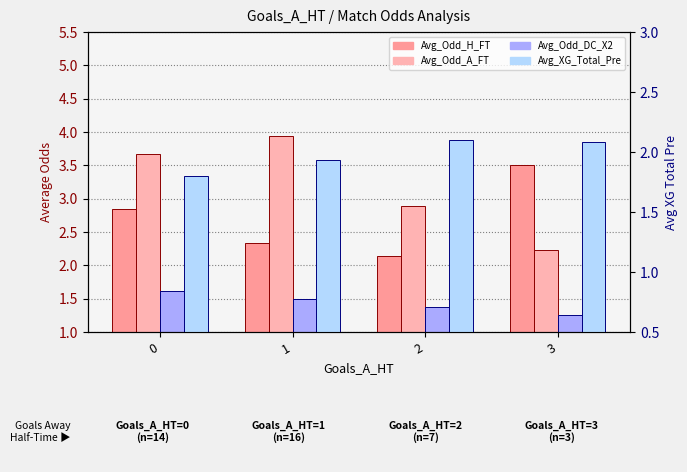

Which label corresponds to the smallest value in the chart?

3